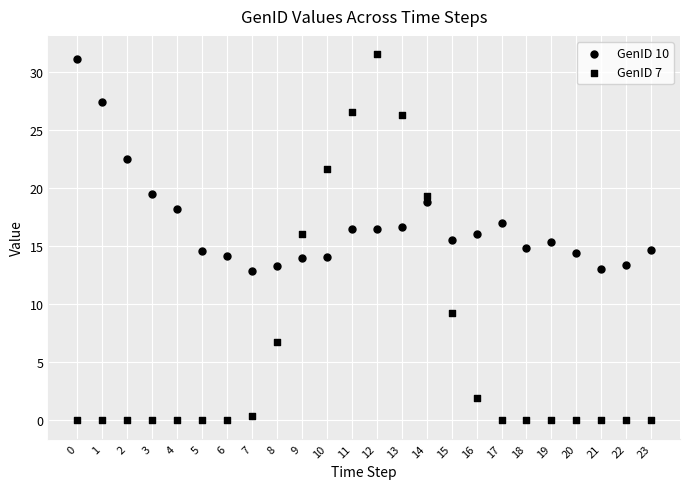

How many points are shown in the scatter plot?

48